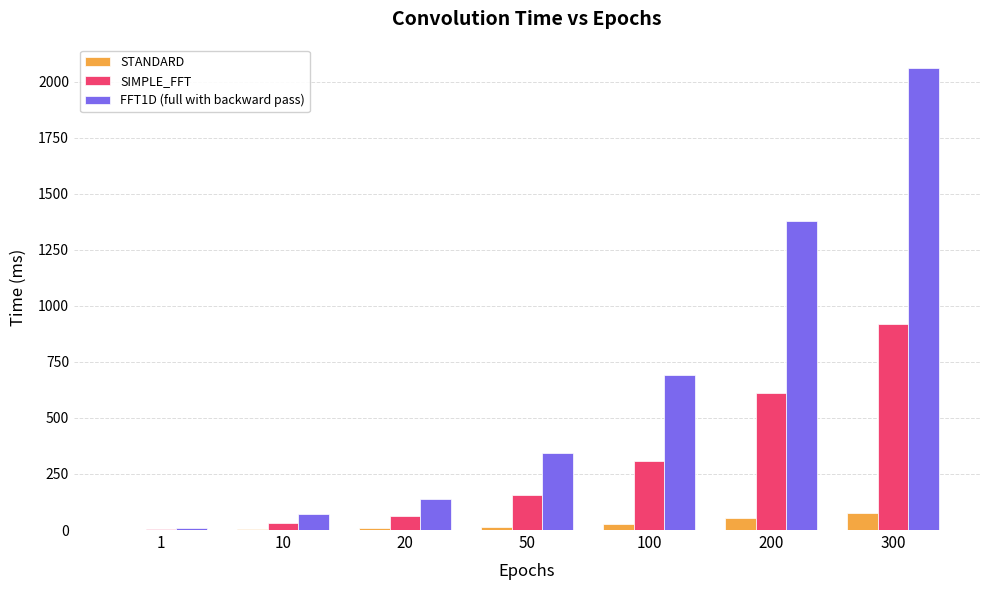

Which category has the highest value across all series?

300